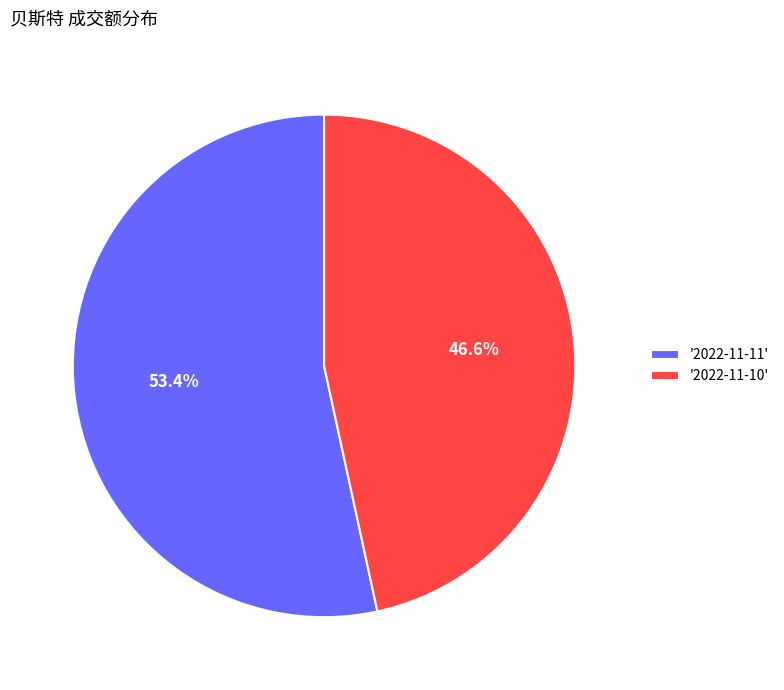

What is the largest slice in the pie chart?

'2022-11-11'